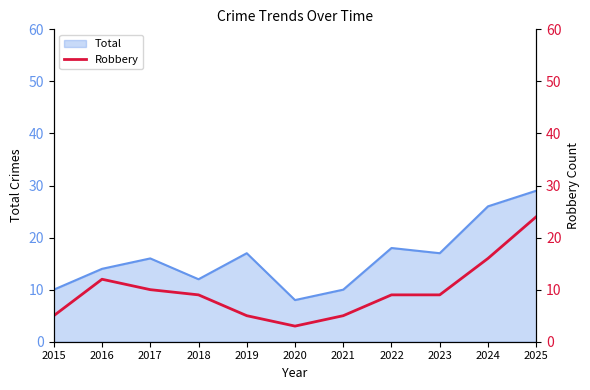

The value of Total at 2024 is 7. True or false?

False